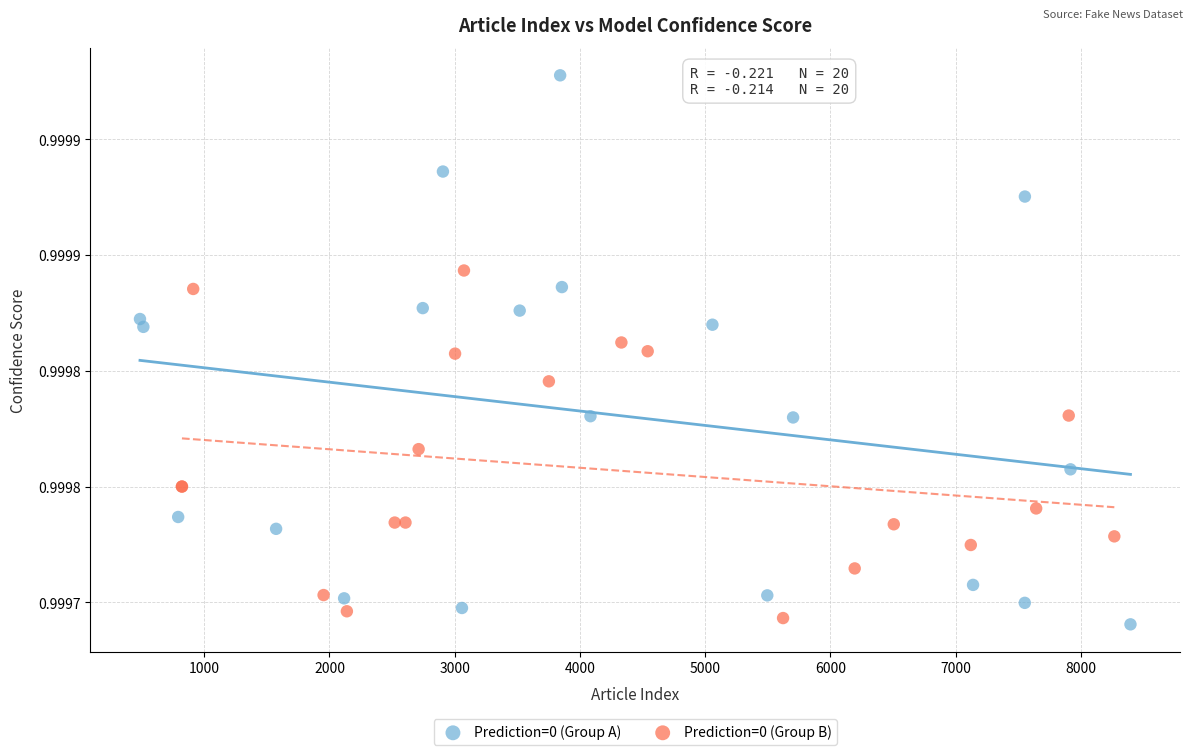

Which series has the widest spread of Y values?

Prediction=0 (Group A)